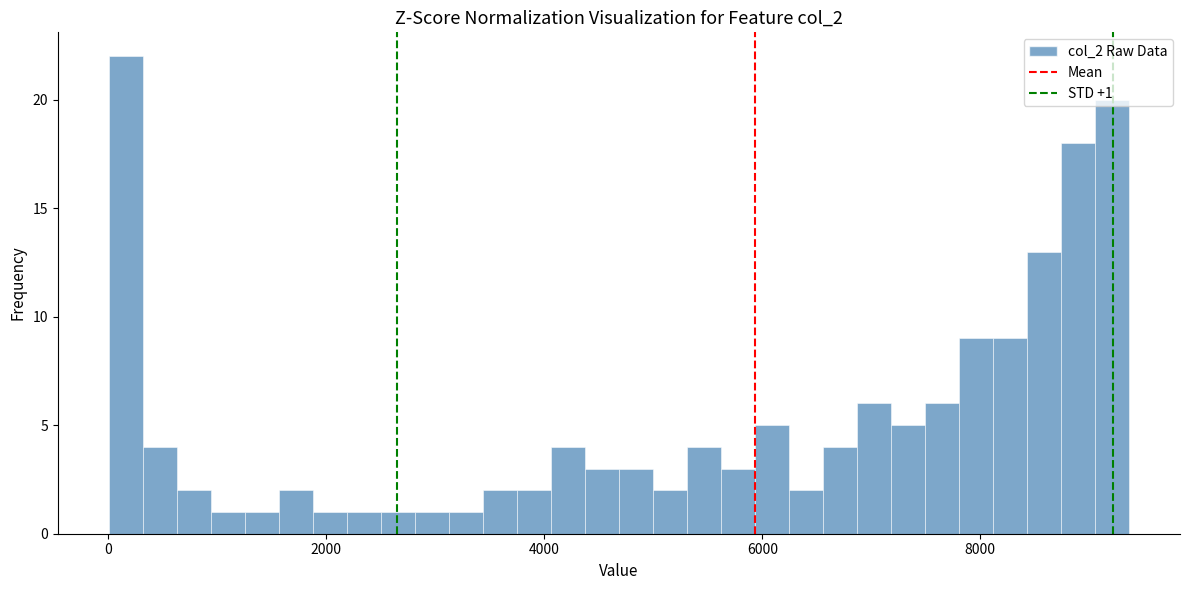

Read against the x-axis, roughly where is the centre of the tallest bar?

200